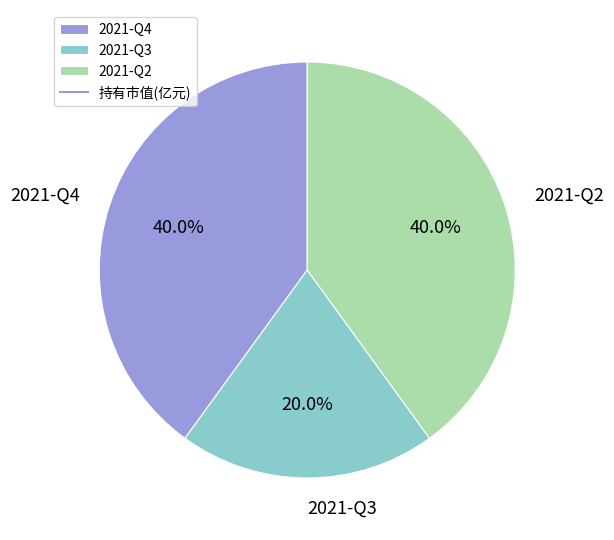

How many segments does this pie chart have?

3